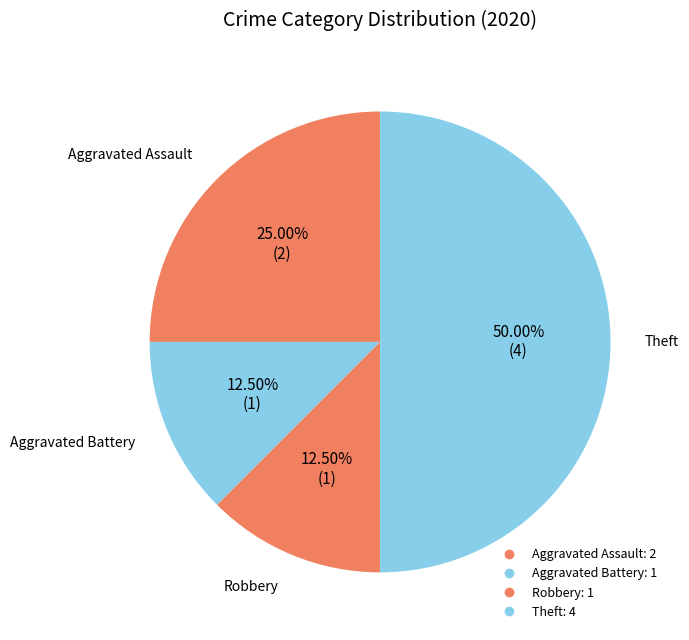

How much of the chart is everything except Aggravated Assault?

75.0%